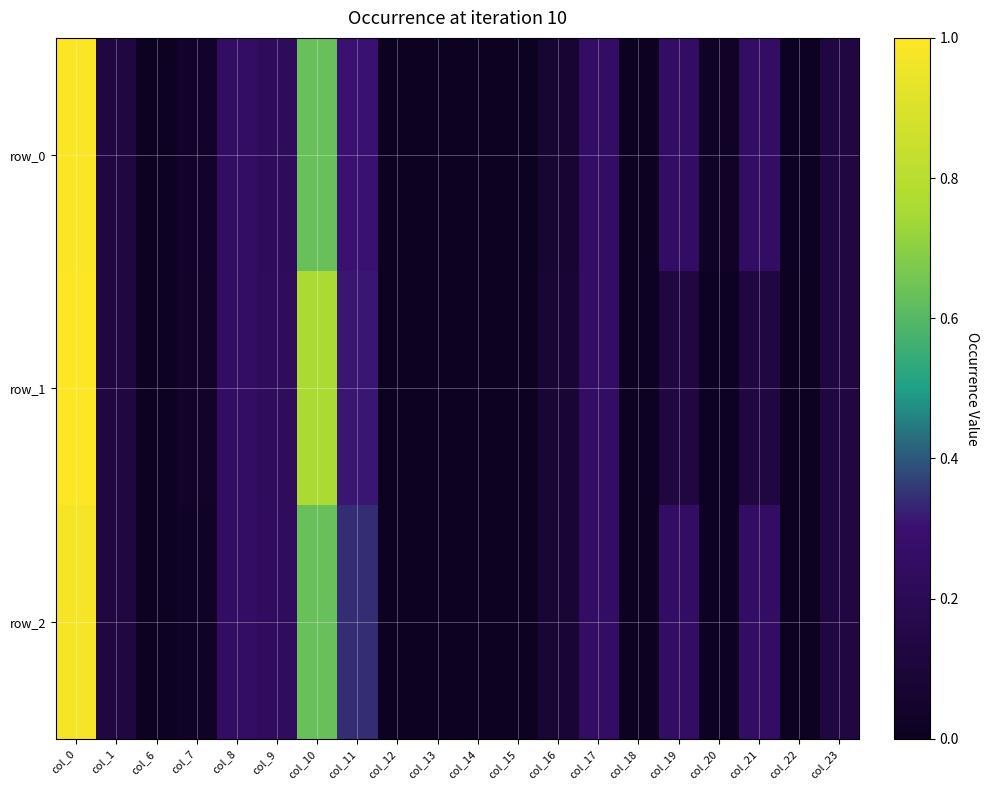

What is the difference between the maximum and minimum values in the row_0 series?

1.0